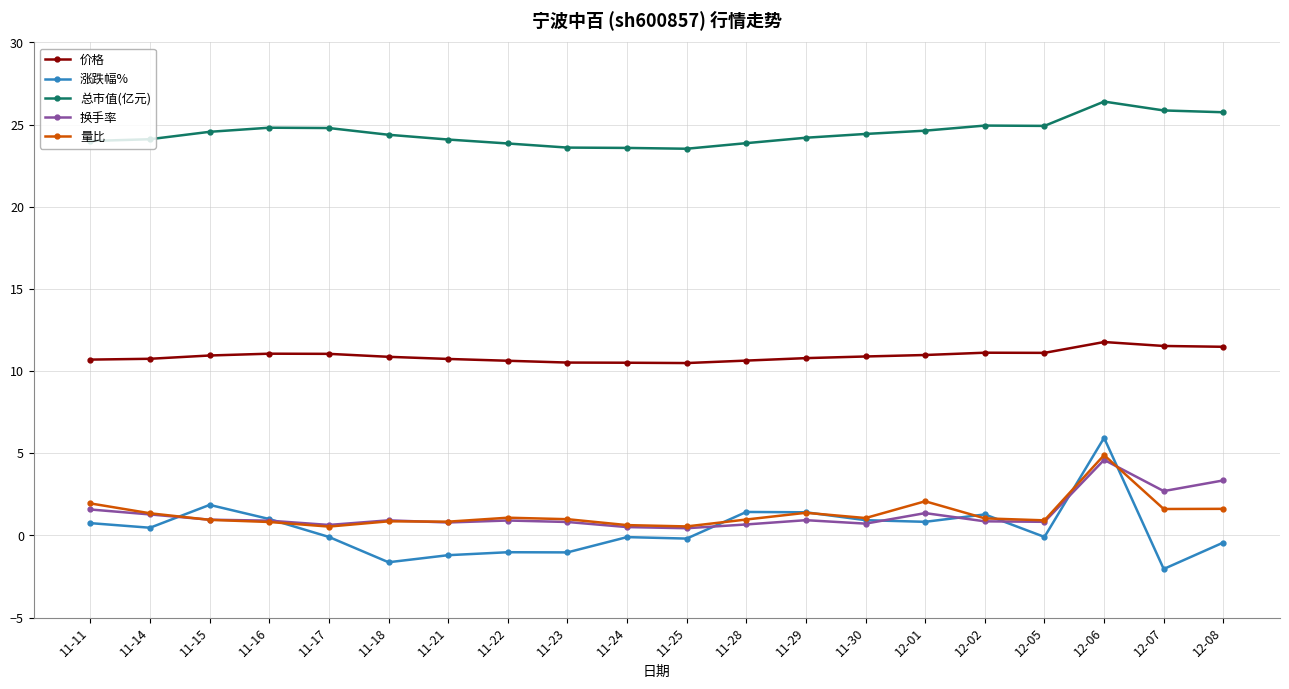

What is the total value across all series at 11-17?

36.9